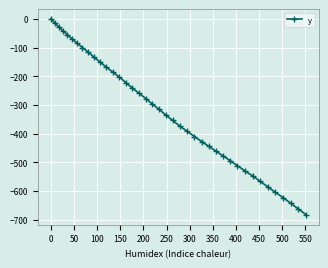

Count the number of data series in this chart.

1